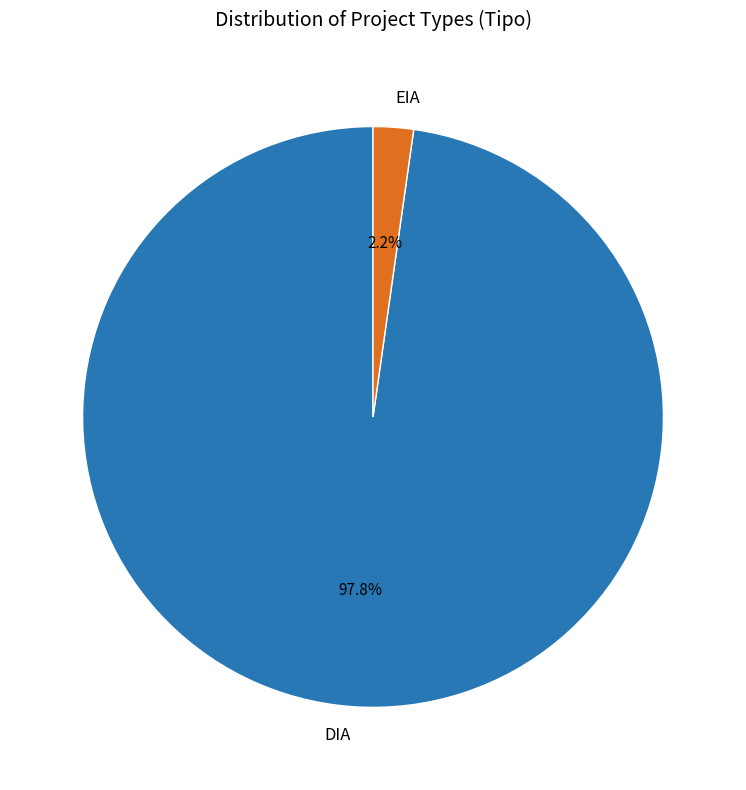

Which slice is the smallest?

EIA